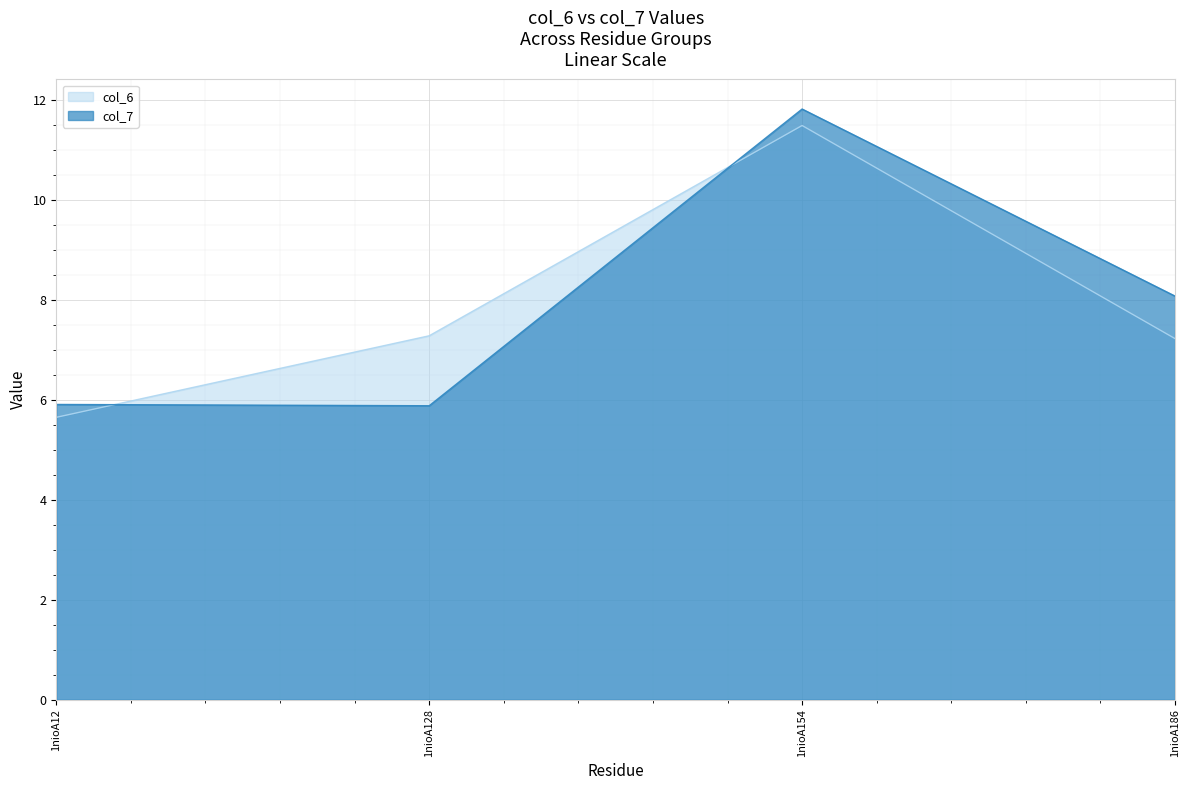

Where is the first local maximum for col_6?

1nioA154